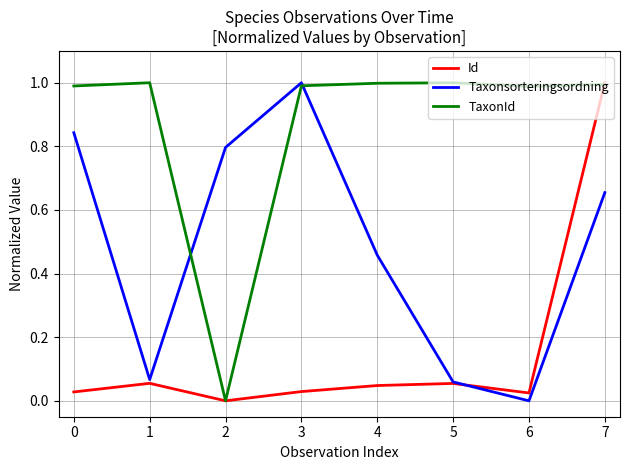

What is the difference between the maximum and minimum values in the TaxonId series?

1.0